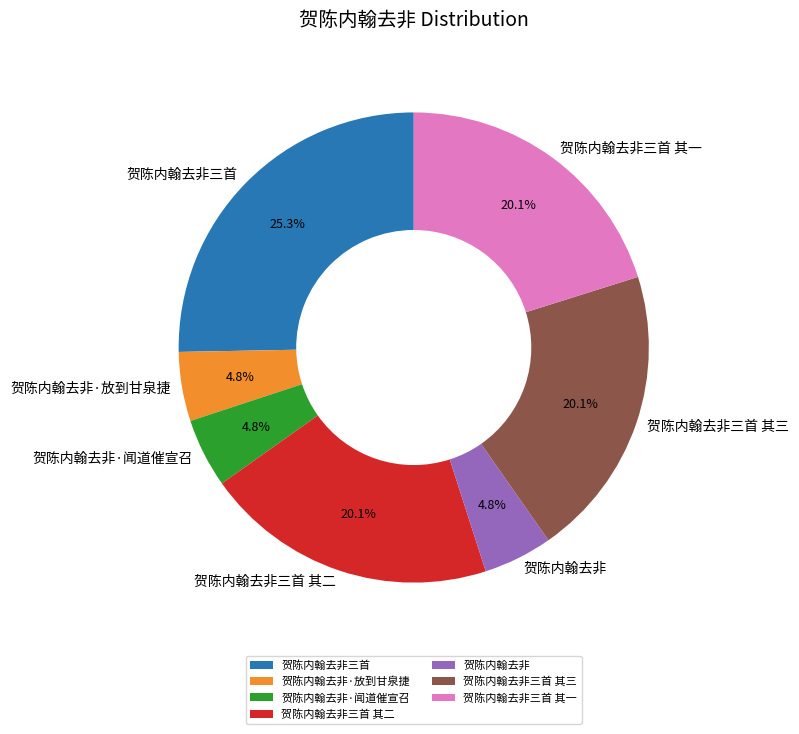

Count the number of slices in the pie.

7